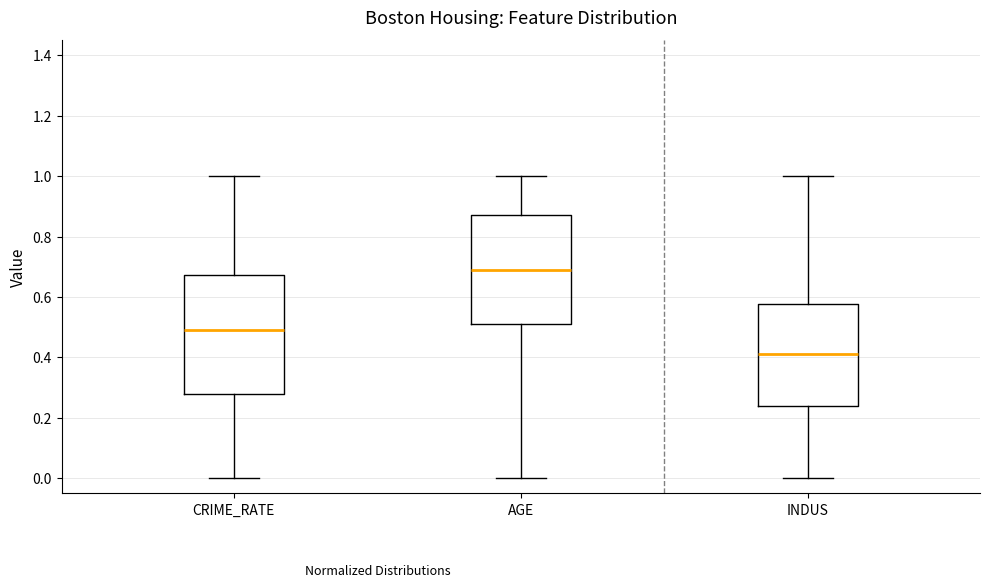

Reading left to right, transcribe this box plot: for each box, give where its median line is, the range the box spans, and where its two whiskers end, as read against the y-axis. The values are not printed on the chart, so give them approximately, as read against the axis.

CRIME_RATE: median 0.48, box 0.28 to 0.68, whiskers 0.00 to 1.00
AGE: median 0.70, box 0.50 to 0.88, whiskers 0.00 to 1.00
INDUS: median 0.42, box 0.24 to 0.58, whiskers 0.00 to 1.00